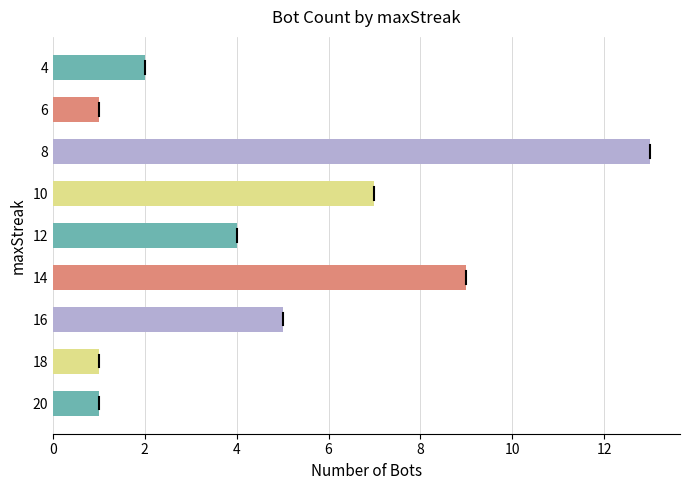

How many data points does each series have?

9